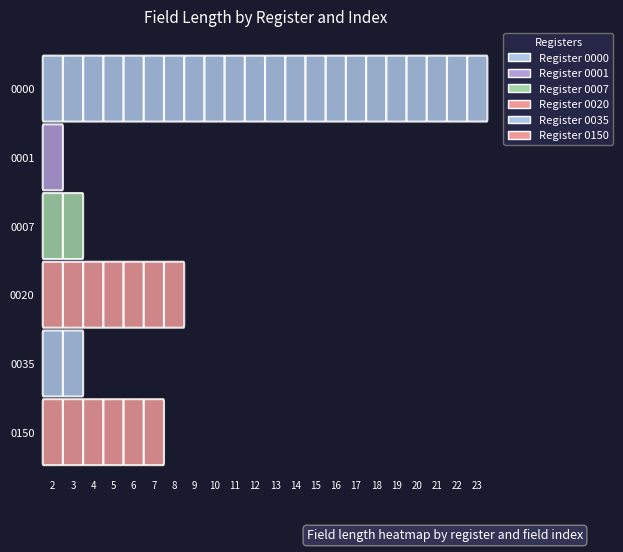

What is the difference between the maximum and minimum values in the 0000 series?

40